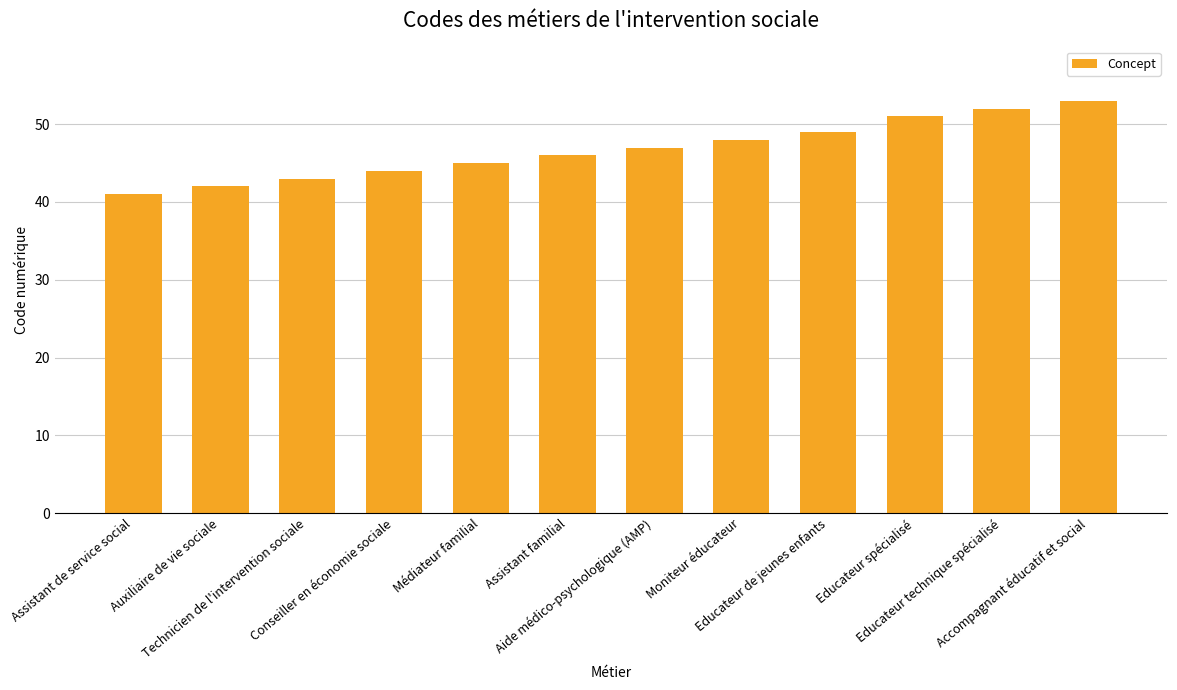

What is the value of the 11th bar from the left?

52